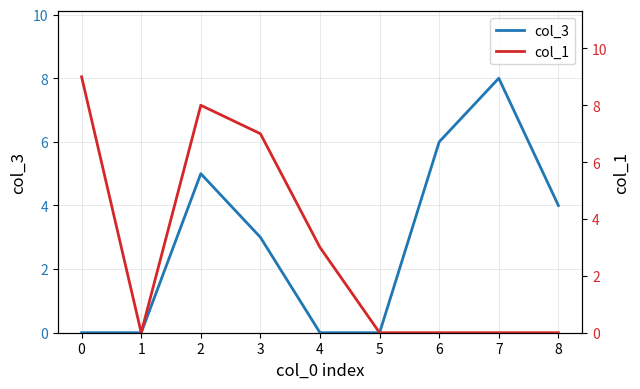

The value of col_3 at 4 is 0. True or false?

True